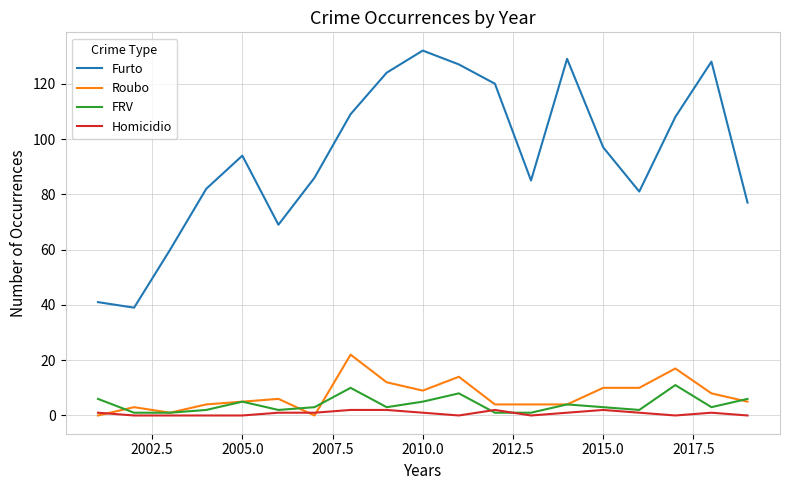

What is the maximum value shown in the chart?

132